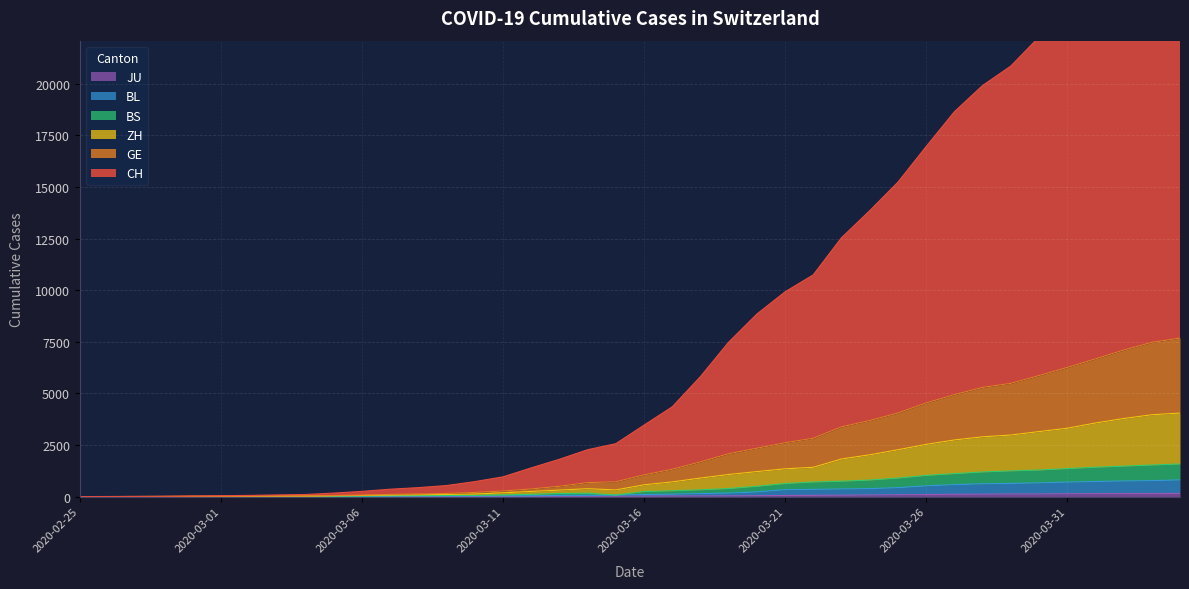

What is the value of the ZH point at the 40th from the left?

4048